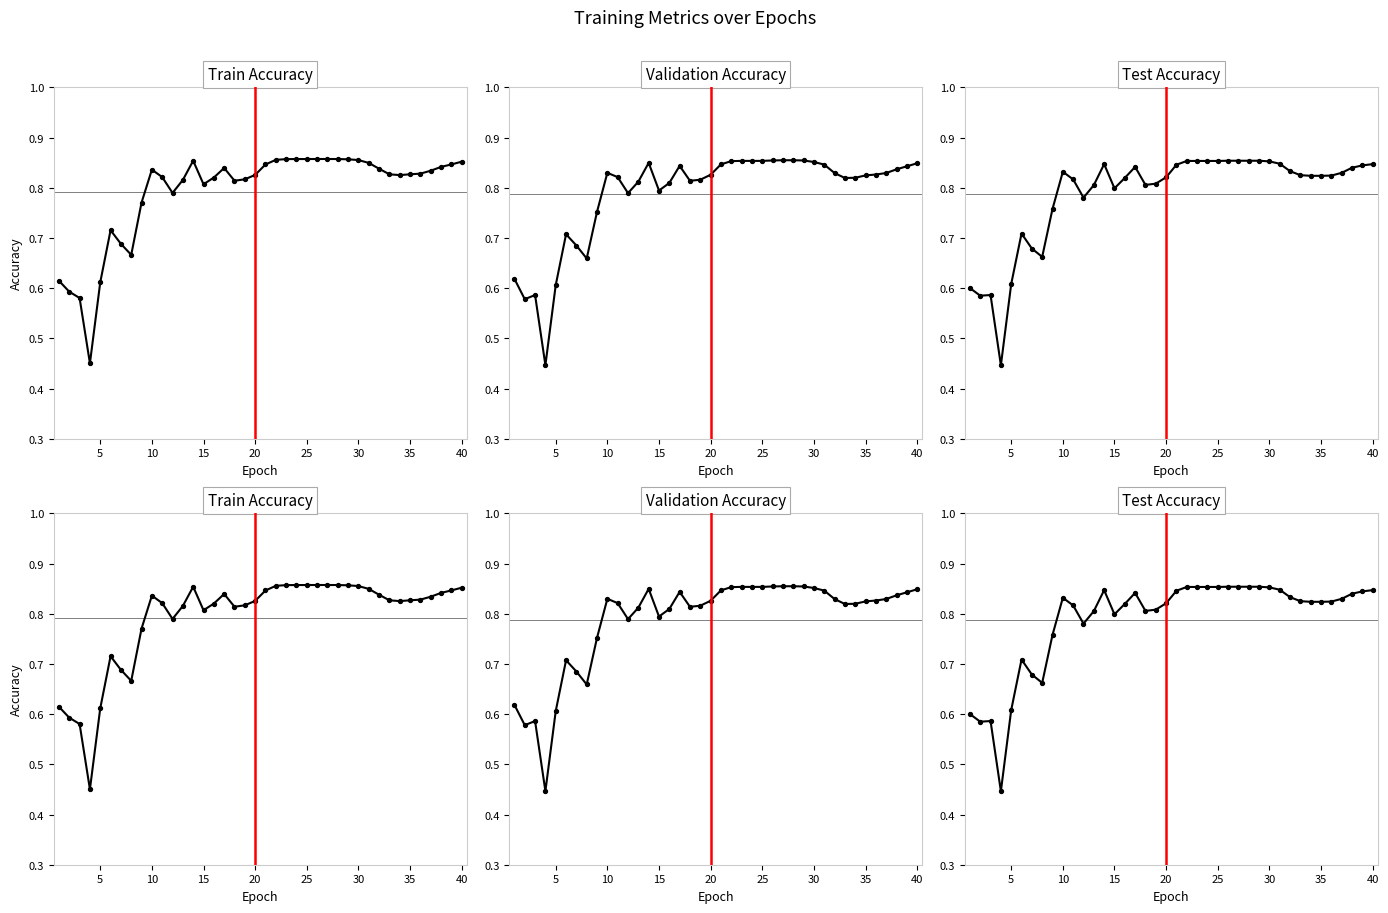

Which series reaches the minimum Y coordinate?

Test Accuracy